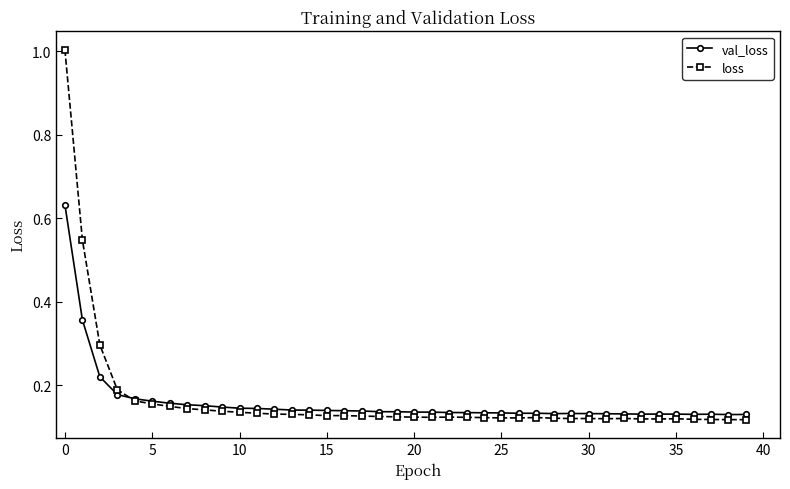

In val_loss, how many points are higher than both neighbors (excluding endpoints)?

4